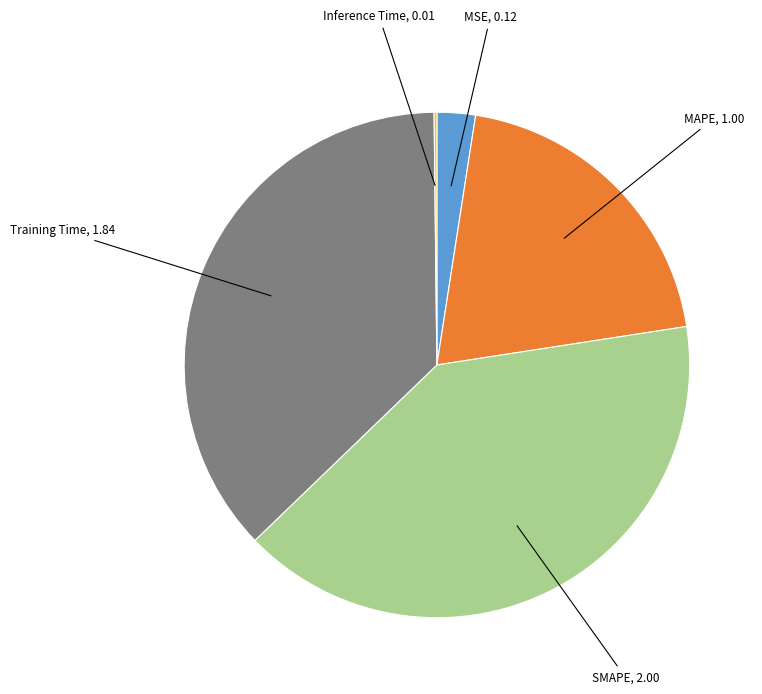

Is there a majority slice in this chart?

No